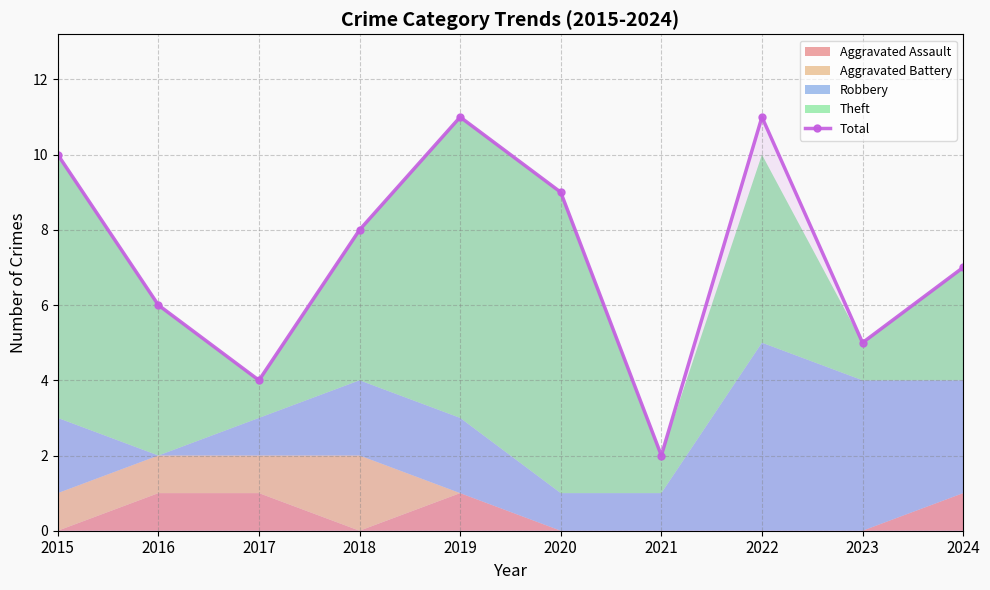

Approximately how many times larger is the value at 2020 compared to 2016?

1.5